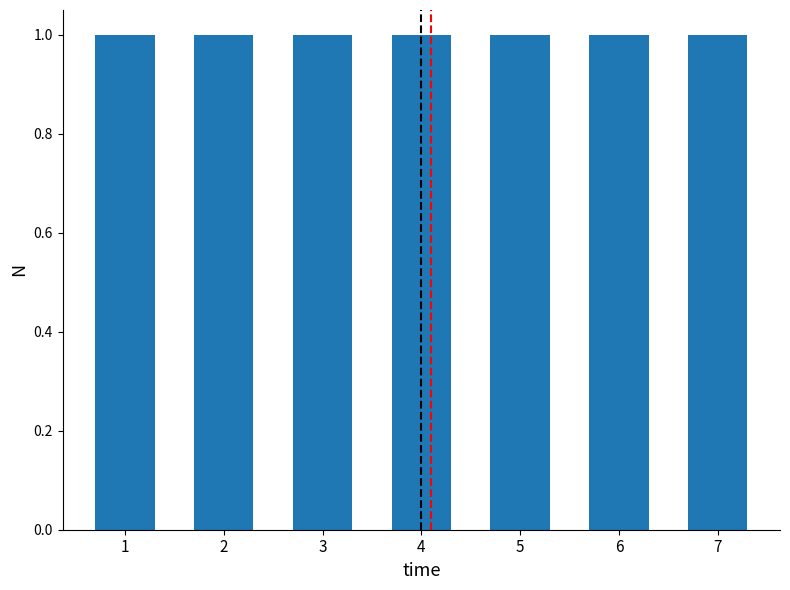

How many distinct data groups are displayed?

1